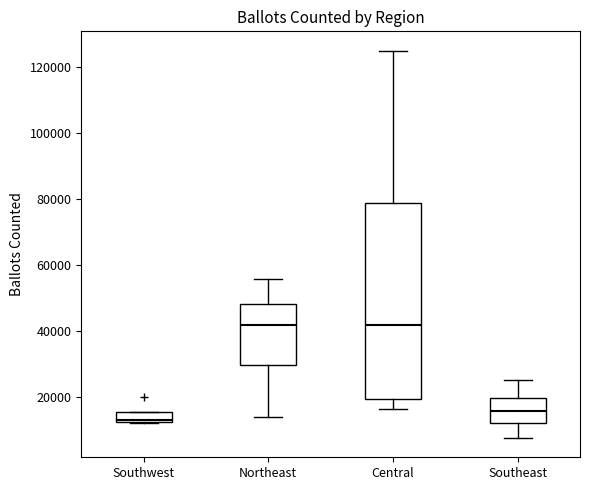

Which box's median line is the lowest?

Southwest